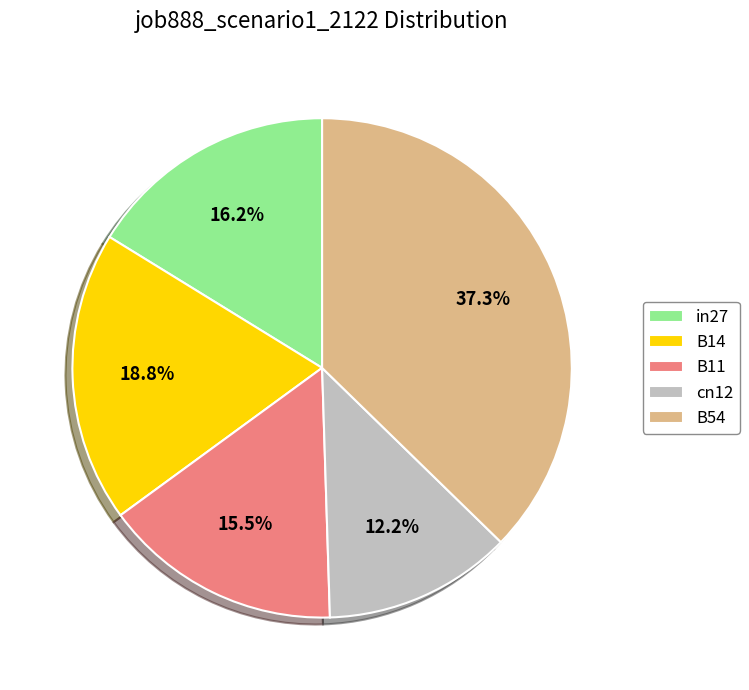

Count the number of slices in the pie.

5